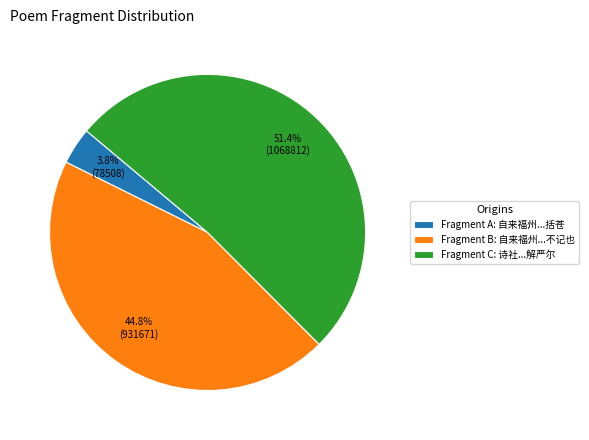

How many segments does this pie chart have?

3